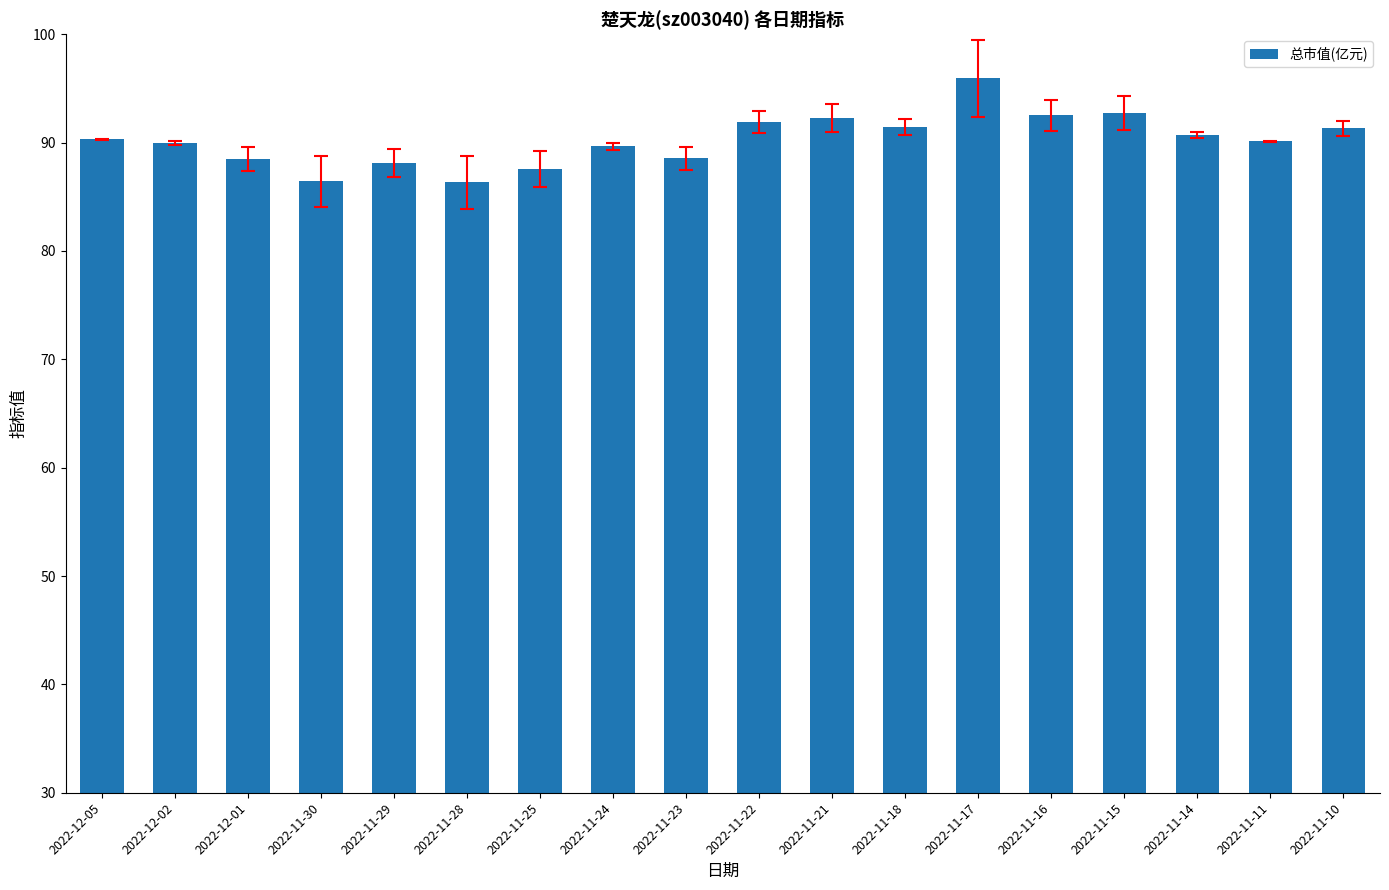

What is the ratio of the value at 2022-11-15 to the value at 2022-12-01?

1.0